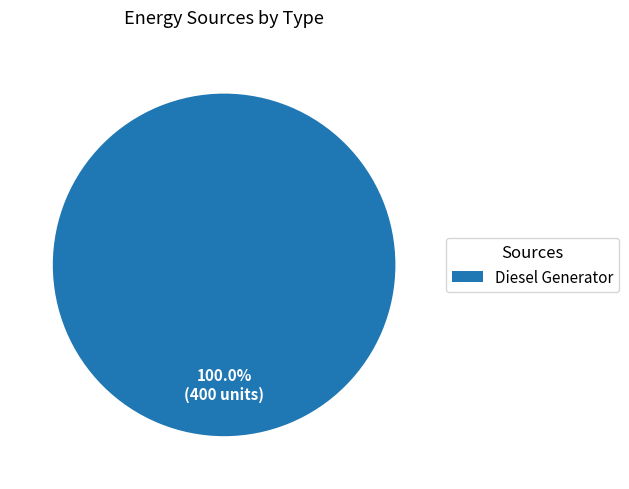

Which category accounts for the majority?

Diesel Generator